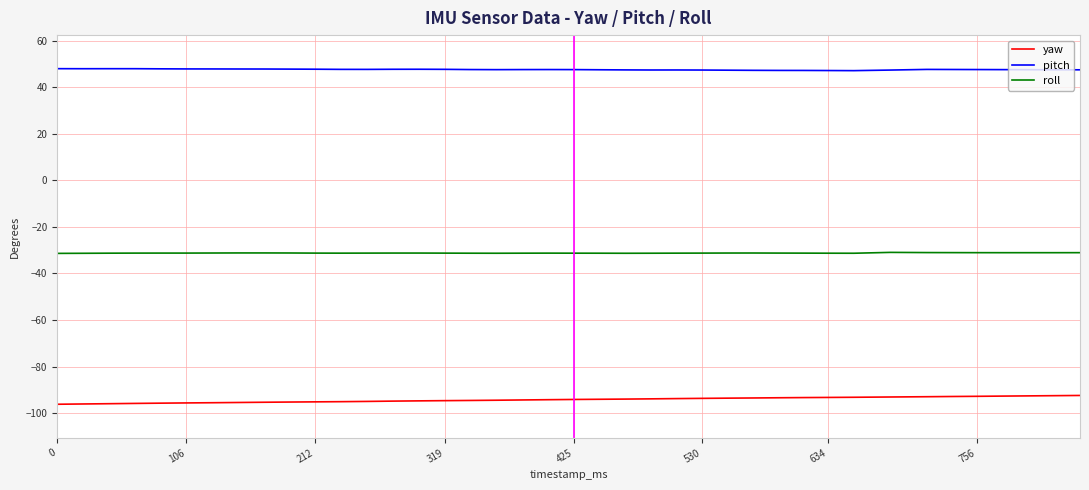

Rank the series by their average value, from highest to lowest.

pitch, roll, yaw